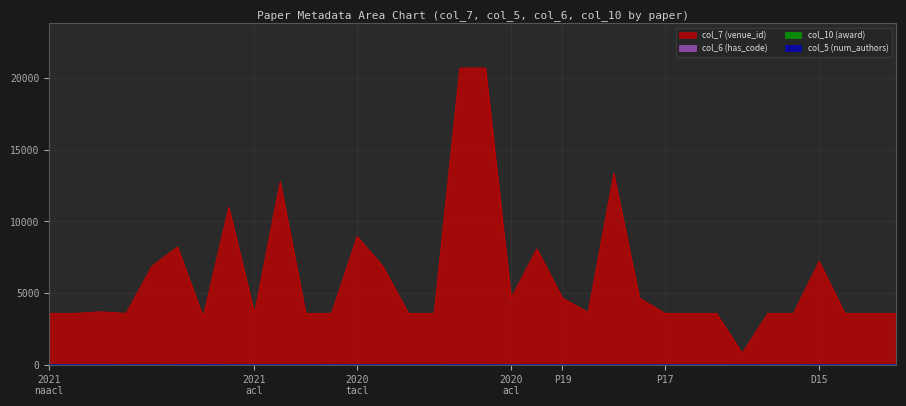

Does the chart display data point markers on the line(s)?

No